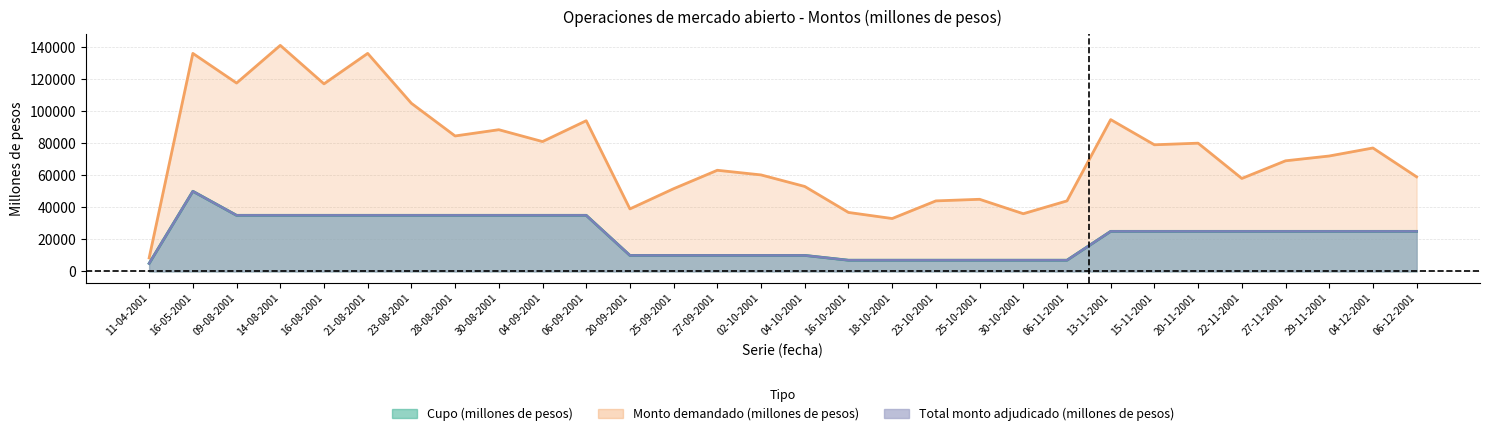

Which has a higher value, 04-09-2001 or 16-10-2001?

04-09-2001